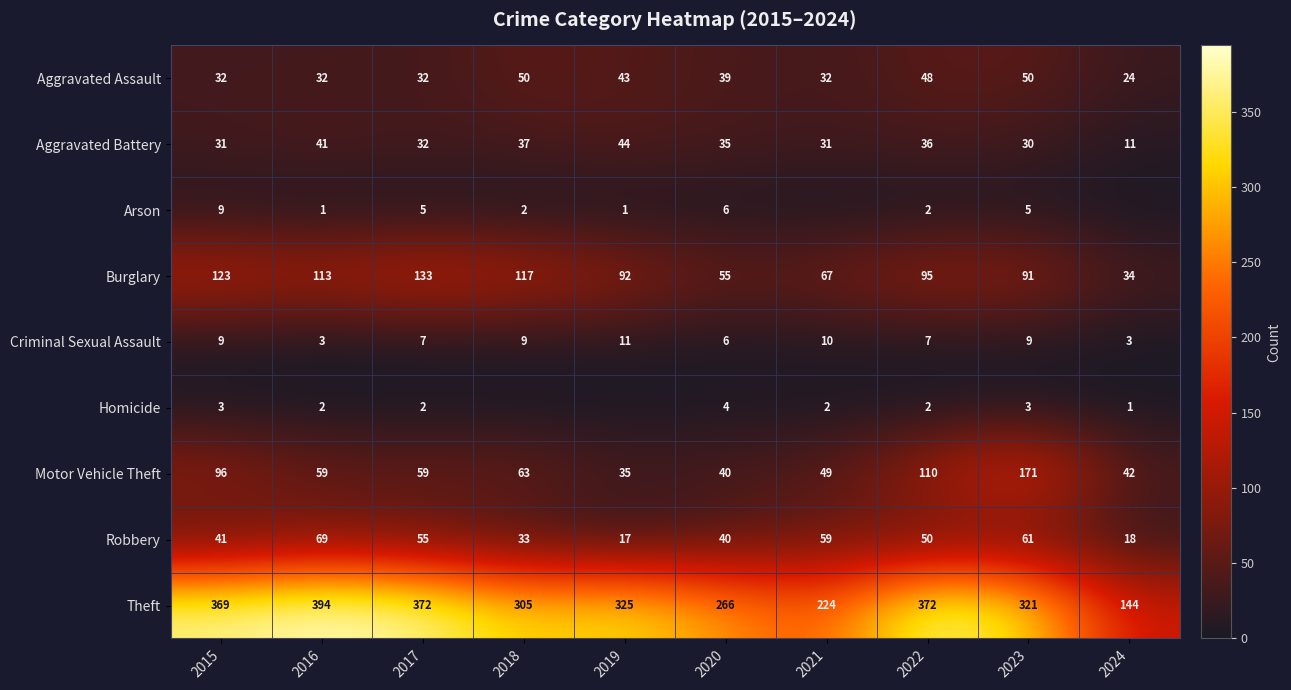

True or false: Criminal Sexual Assault has a value of 19 at 2019.

False